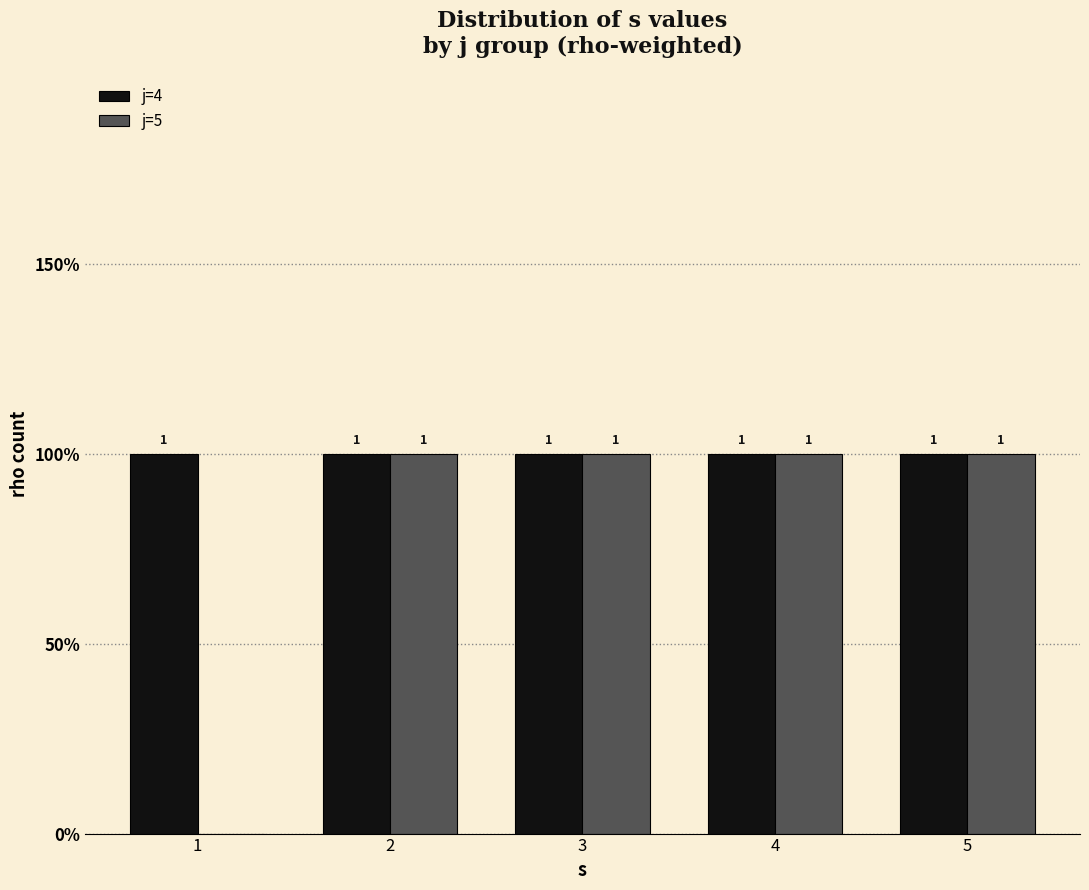

What are all the series names shown in the legend?

j=4, j=5